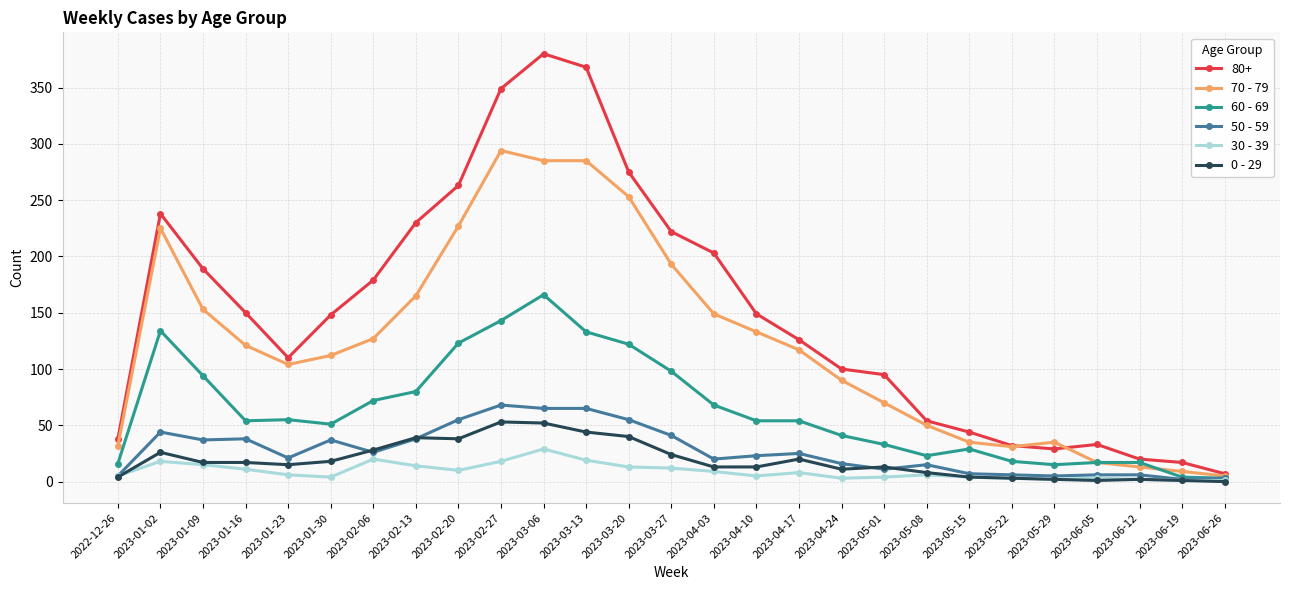

Does the chart display data point markers on the line(s)?

Yes